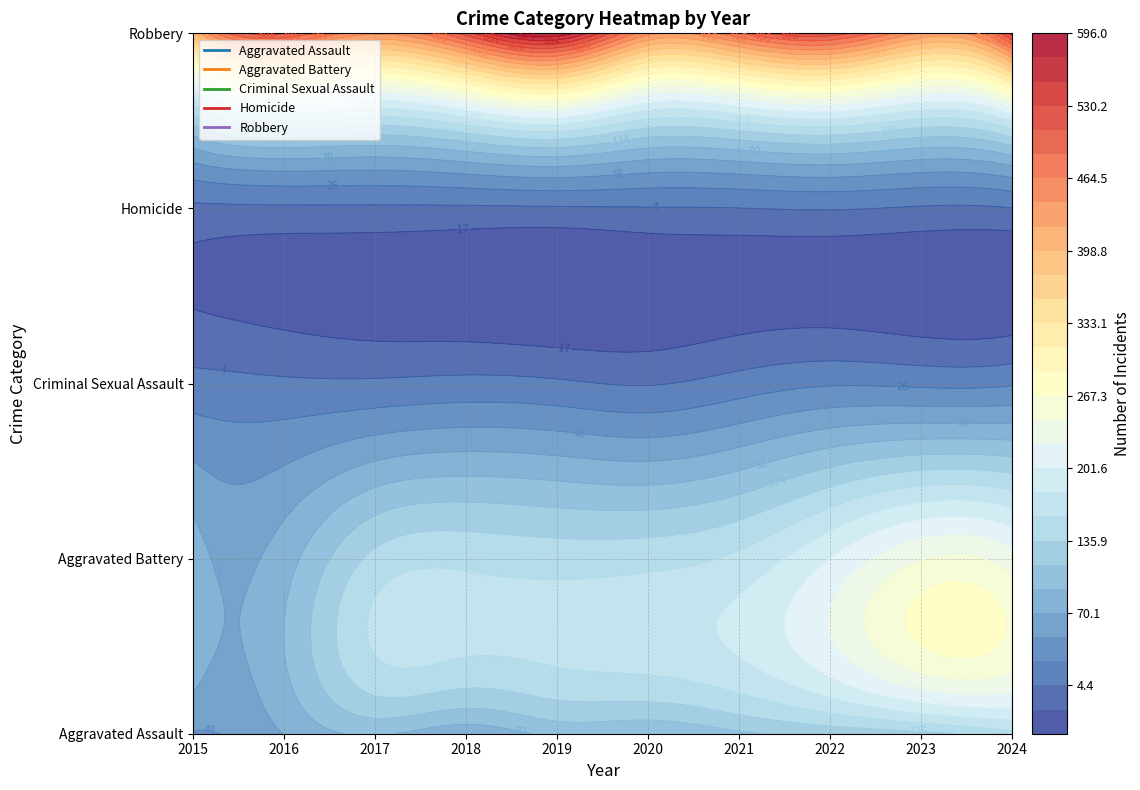

Rank the series at 2015 from highest to lowest value.

Robbery, Aggravated Battery, Aggravated Assault, Criminal Sexual Assault, Homicide